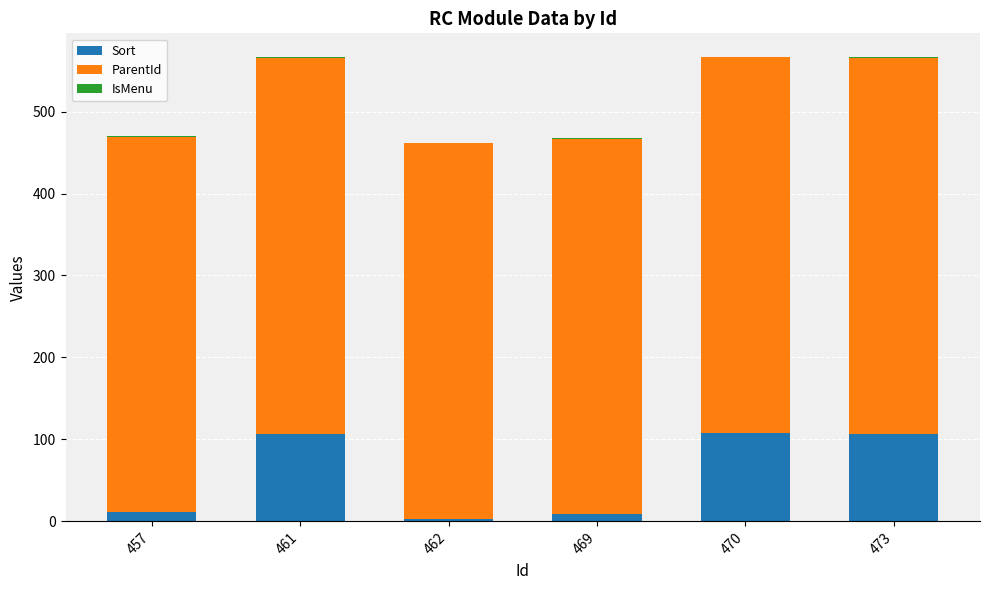

Are the bars horizontal?

No